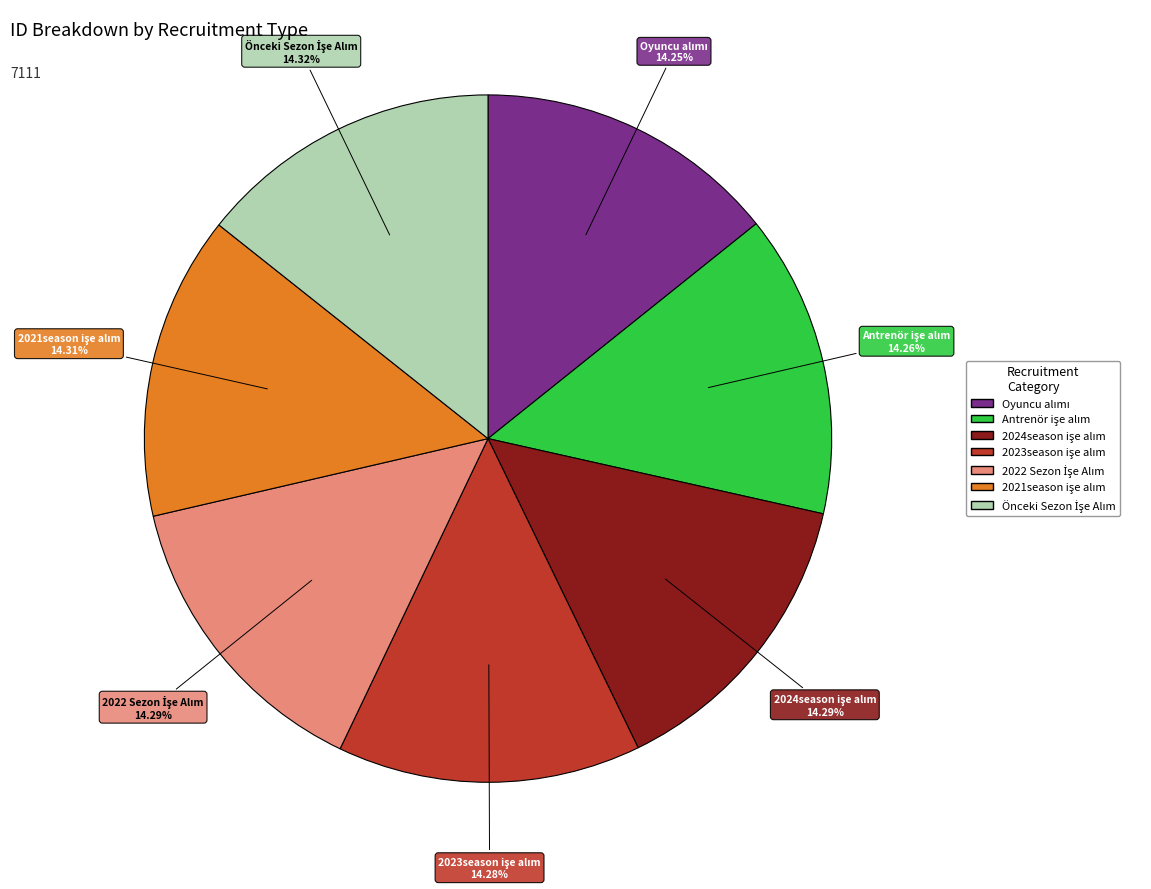

How many segments does this pie chart have?

7